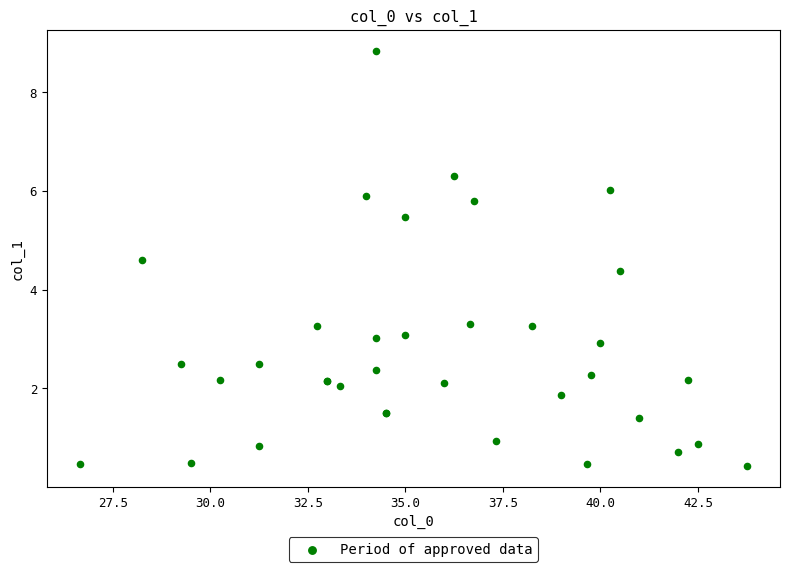

What Y value in the scatter plot is closest to 4?

4.4